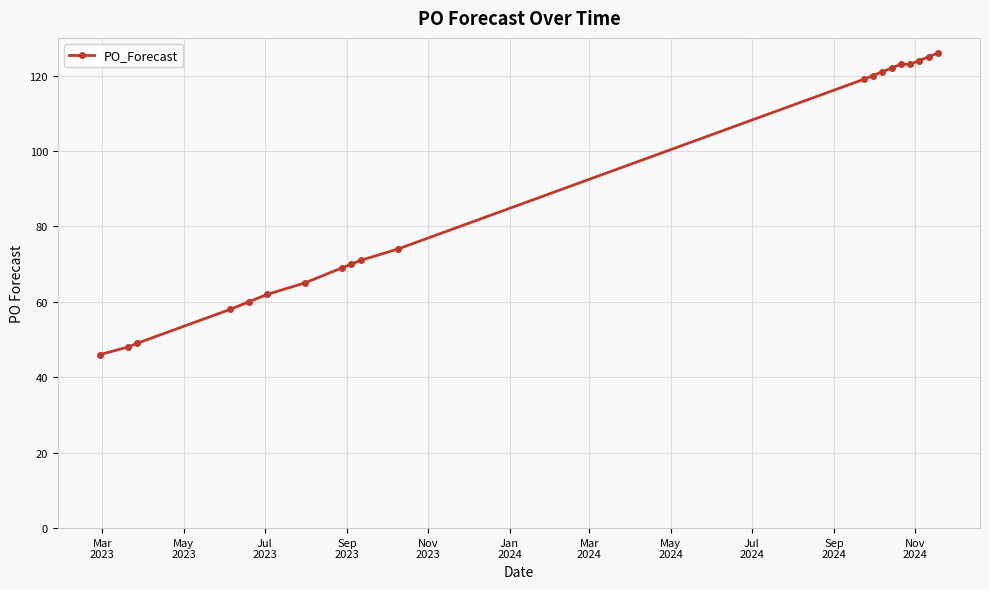

What is the value of the 2nd point from the left?

48